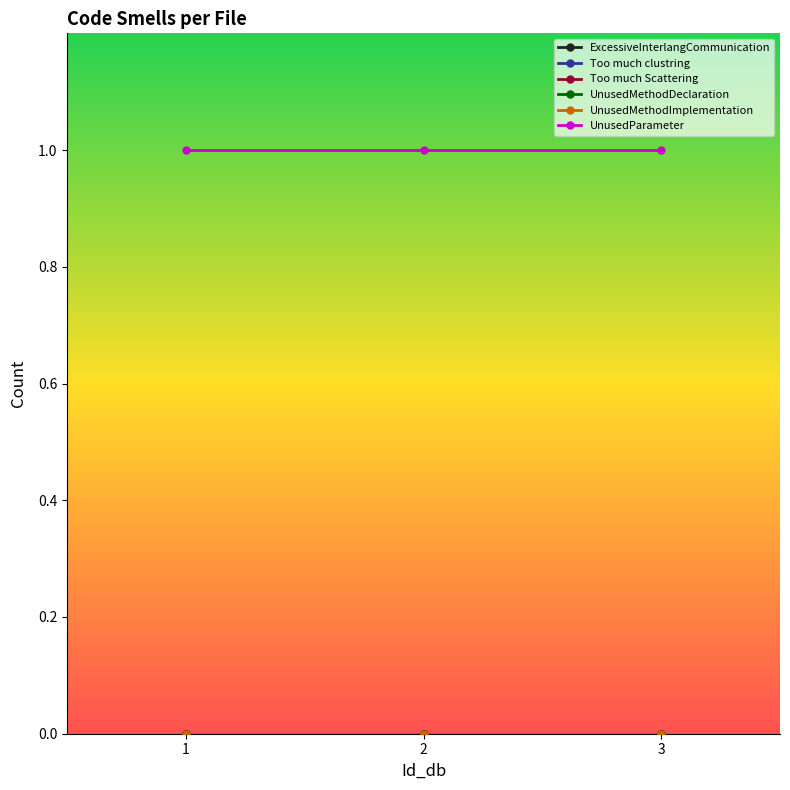

Which category has the highest value across all series?

1